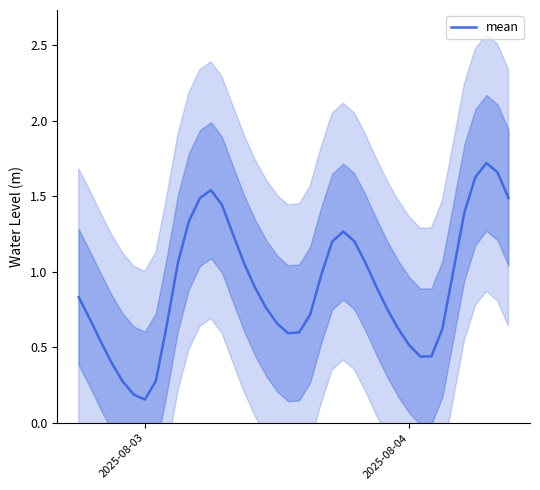

Reading left to right, extract all data points from this chart.

0.8	0.7	0.5	0.4	0.3	0.2	0.2	0.3	0.7	1.1	1.3	1.5	1.5	1.4	1.2	1.1	0.9	0.8	0.7	0.6	0.6	0.7	1.0	1.2	1.3	1.2	1.1	0.9	0.8	0.6	0.5	0.4	0.4	0.6	1.0	1.4	1.6	1.7	1.7	1.5